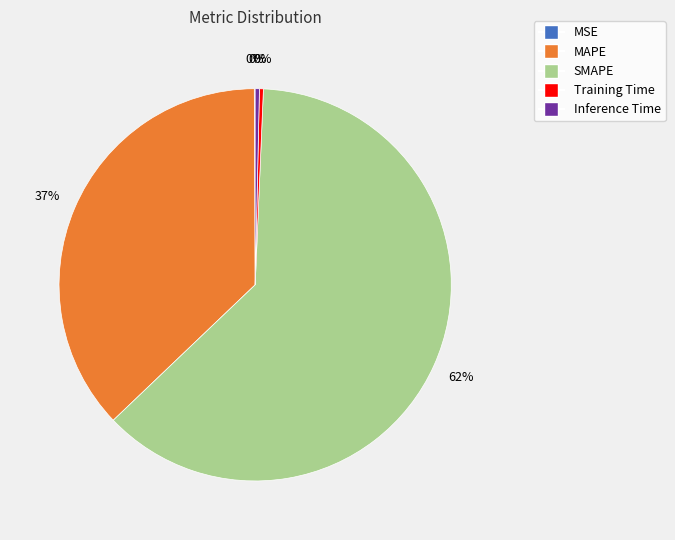

What is the majority slice?

SMAPE